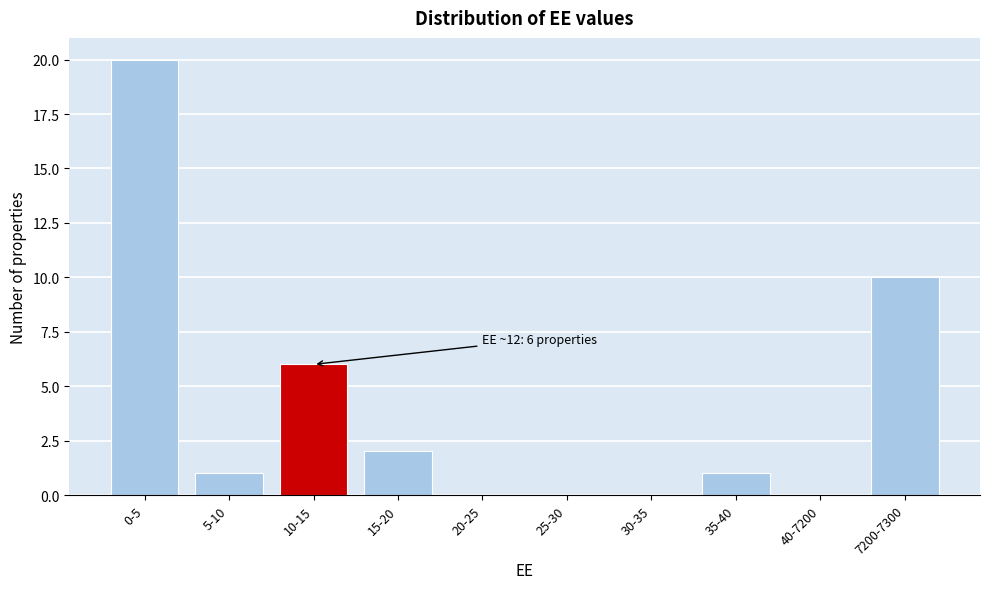

Reading right to left, extract all data points from this chart.

7200-7300=10	40-7200=0	35-40=1	30-35=0	25-30=0	20-25=0	15-20=2	10-15=6	5-10=1	0-5=20